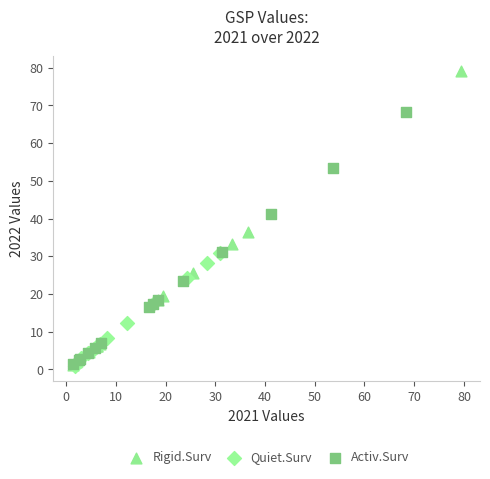

Which series has the widest spread of Y values?

Rigid.Surv